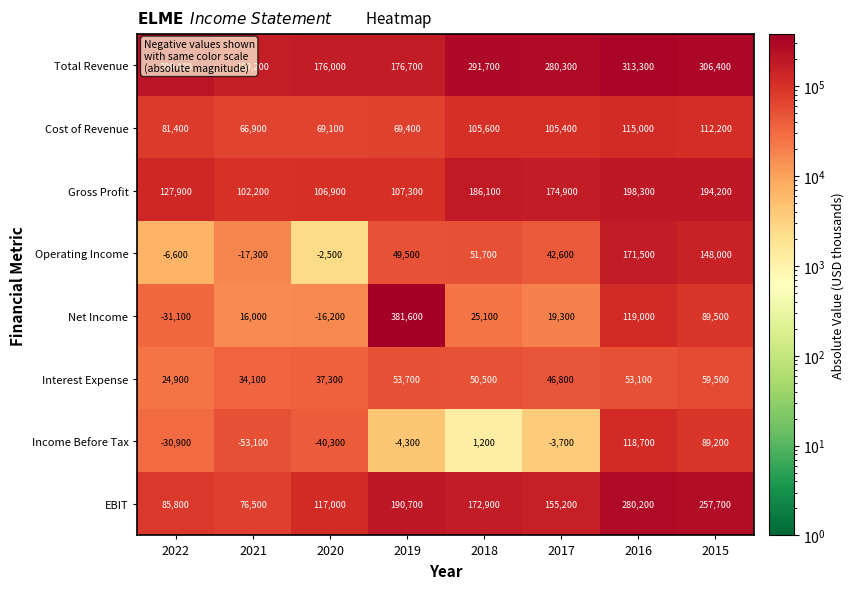

Between 2021 and 2020, which series saw the biggest shift?

EBIT